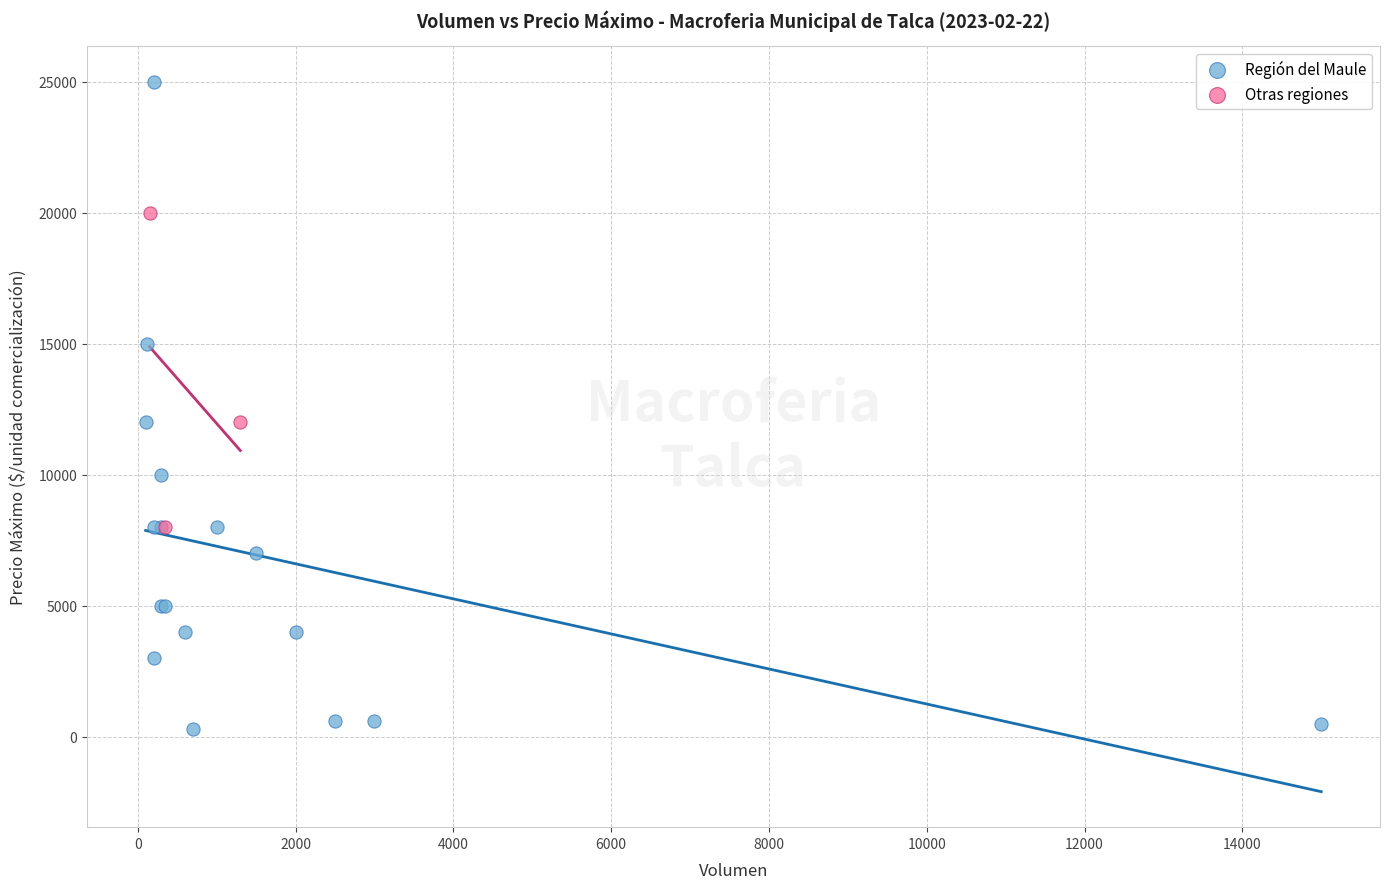

What are all the series names shown in the legend?

Región del Maule, Otras regiones